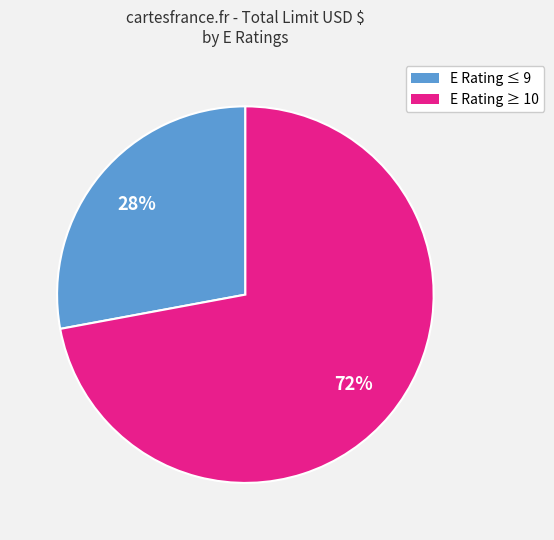

Is there any slice that represents more than half of the pie?

Yes